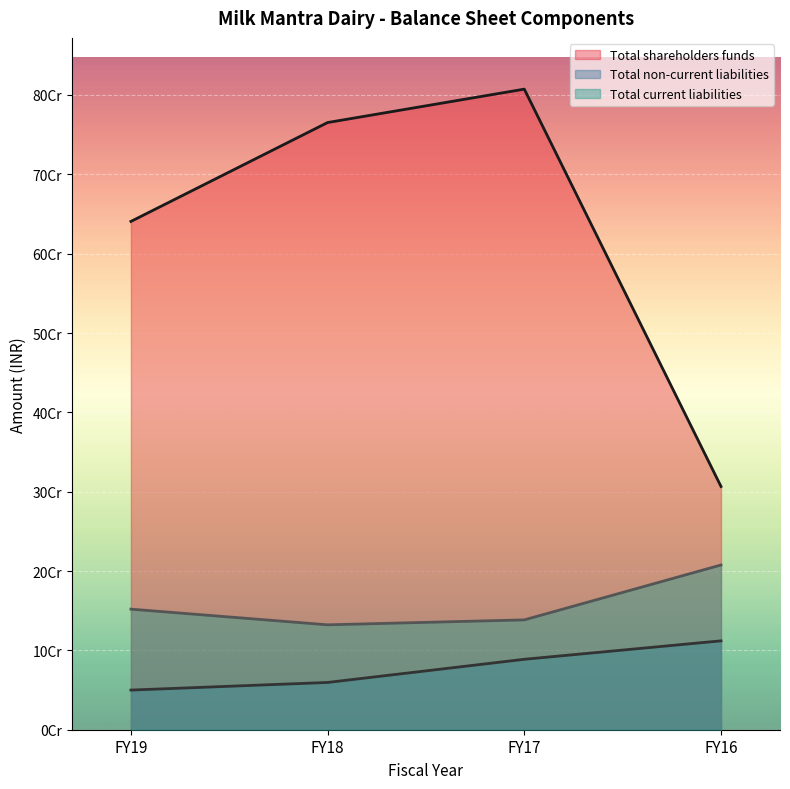

What is the maximum value shown in the chart?

807389458